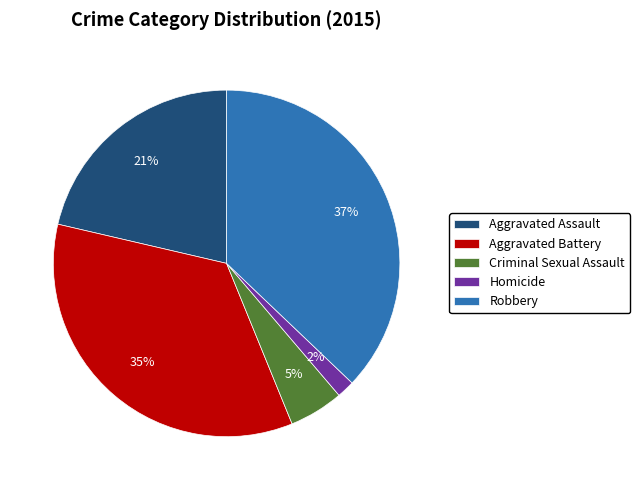

How many slices are in this pie chart?

5